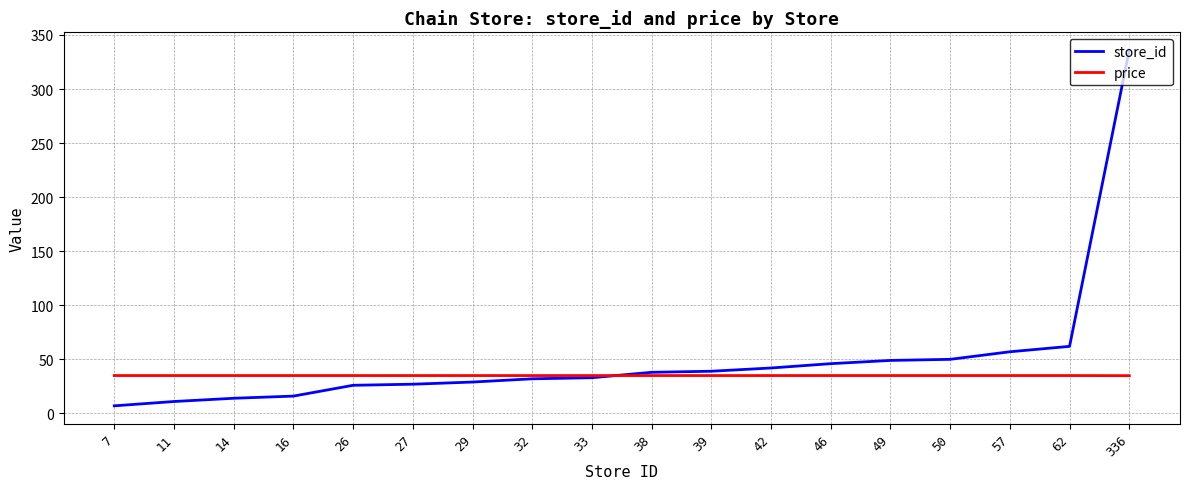

What is the difference between the highest and lowest values at 49?

14.0